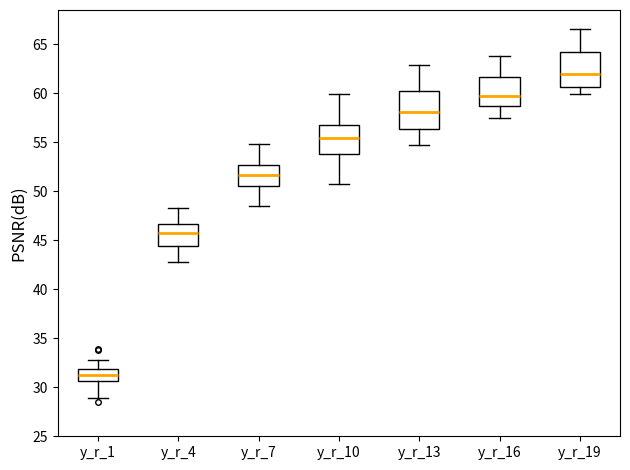

Where does the upper whisker of the box for y_r_13 end on the y-axis? The values are not printed on the chart, so give them approximately, as read against the axis.

63.0